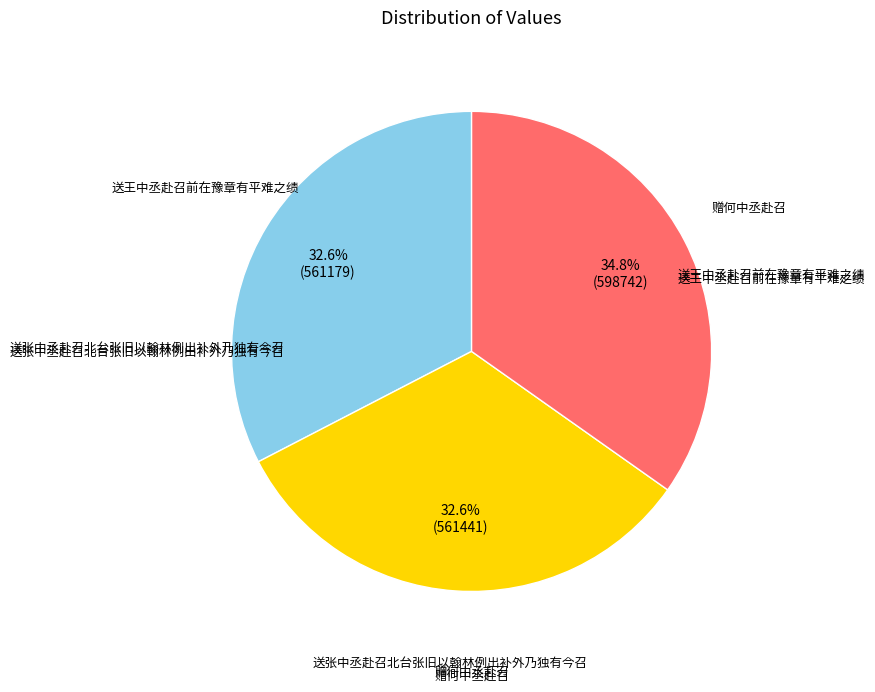

Count the number of slices in the pie.

3